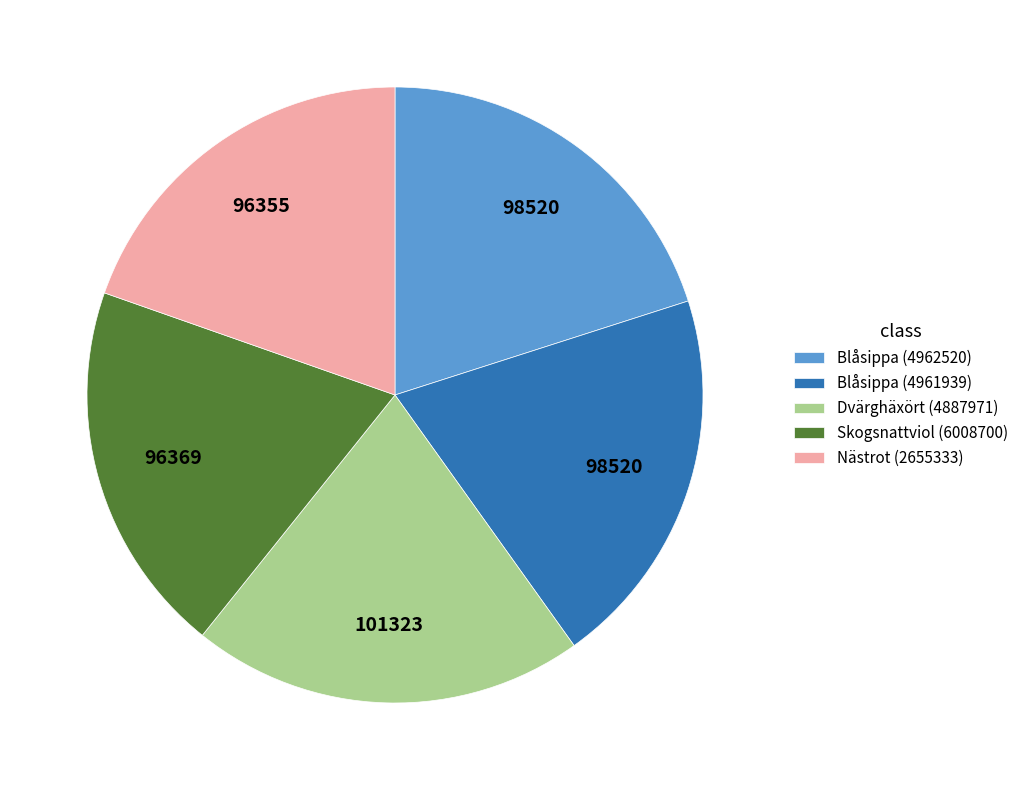

What is the largest slice in the pie chart?

Dvärghäxört (4887971)